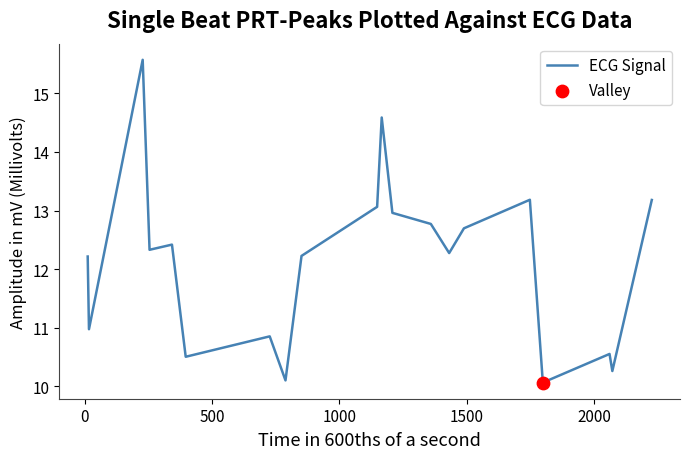

What is the greatest value displayed?

15.6